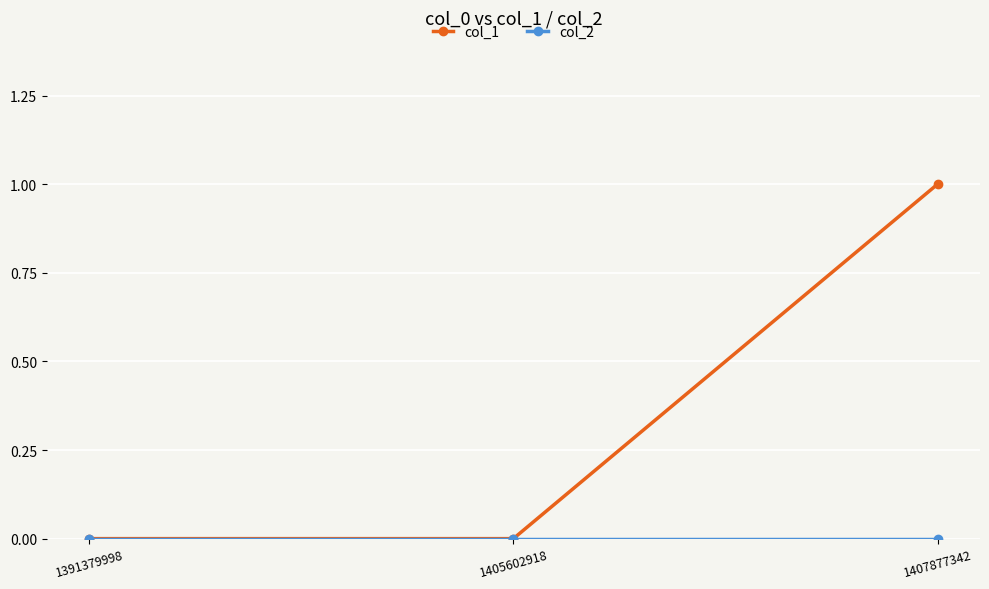

What is the difference between the maximum and minimum values in the col_1 series?

1